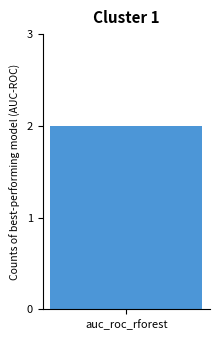

The col_0 series shows 2 at maulina vira. True or false?

False